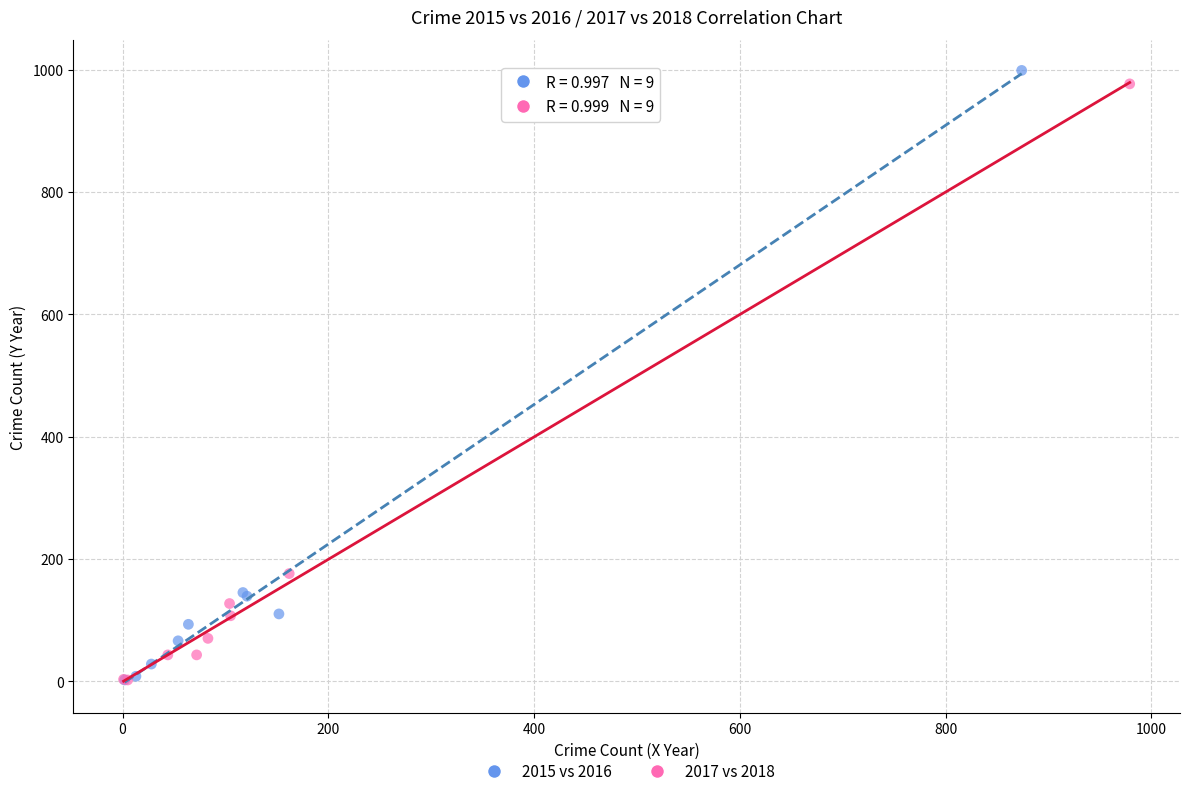

Which series has the widest spread of Y values?

2015 vs 2016